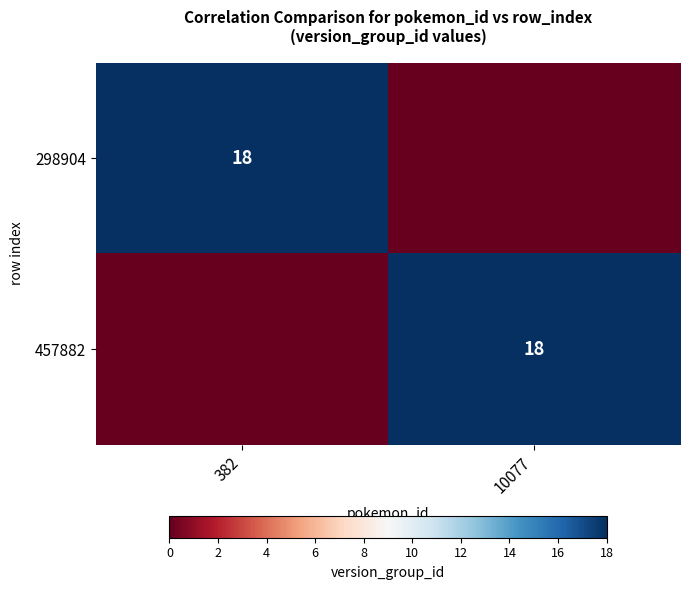

The value of 457882 at 10077 is 18. True or false?

True